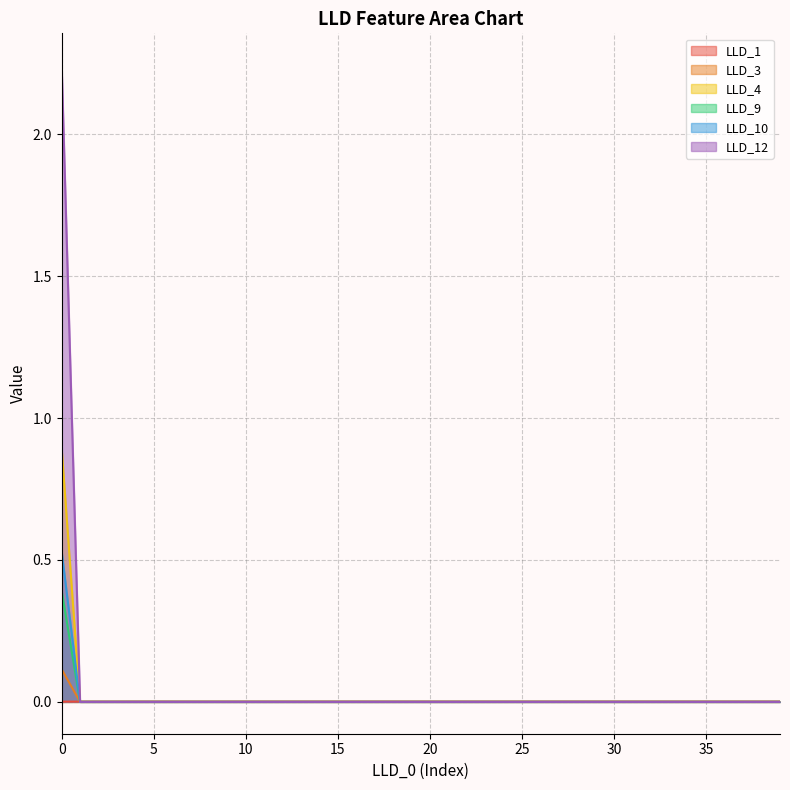

At 8, list the series in order from largest to smallest.

LLD_1, LLD_3, LLD_4, LLD_9, LLD_10, LLD_12